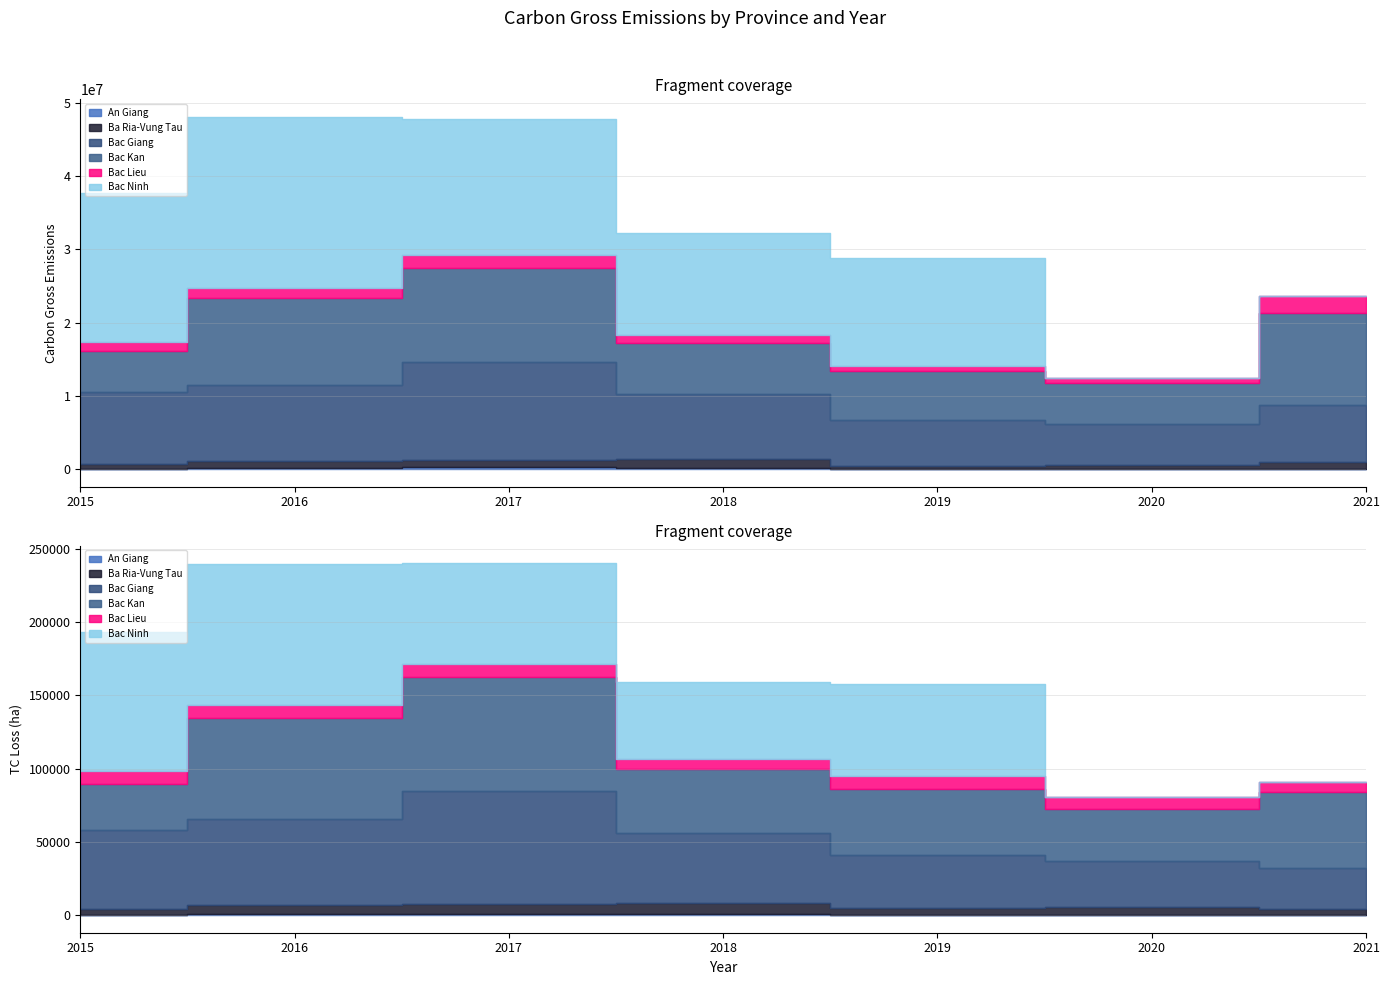

Between 2016 and 2015, which is larger?

2016